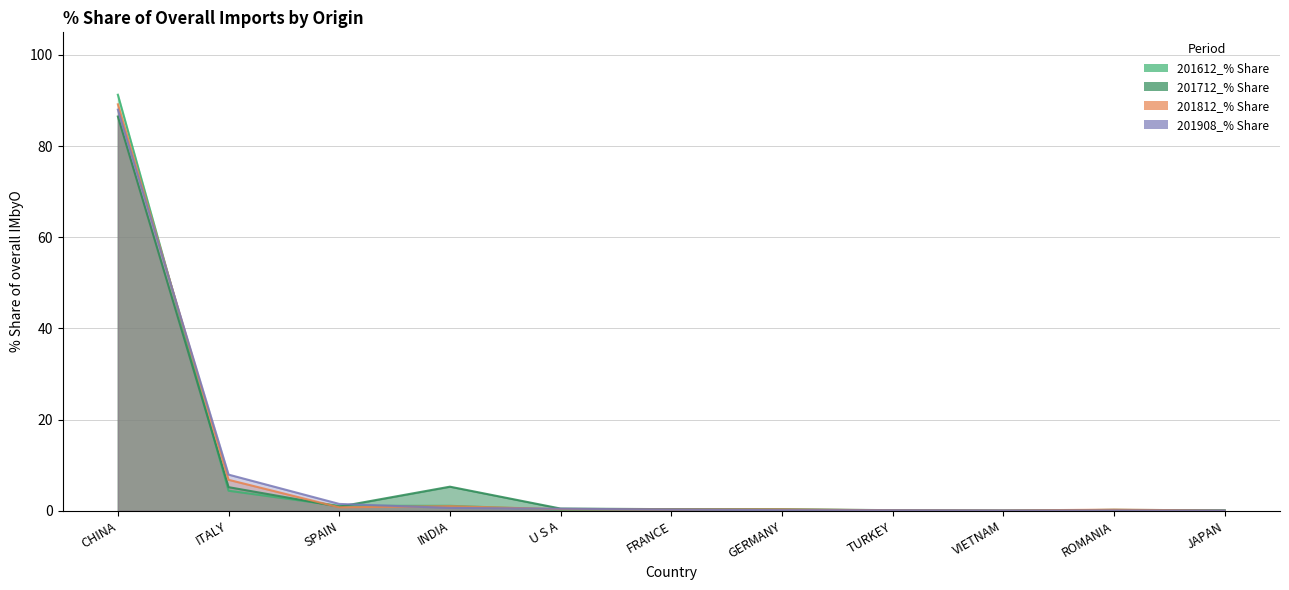

How many categories are shown in the chart?

11